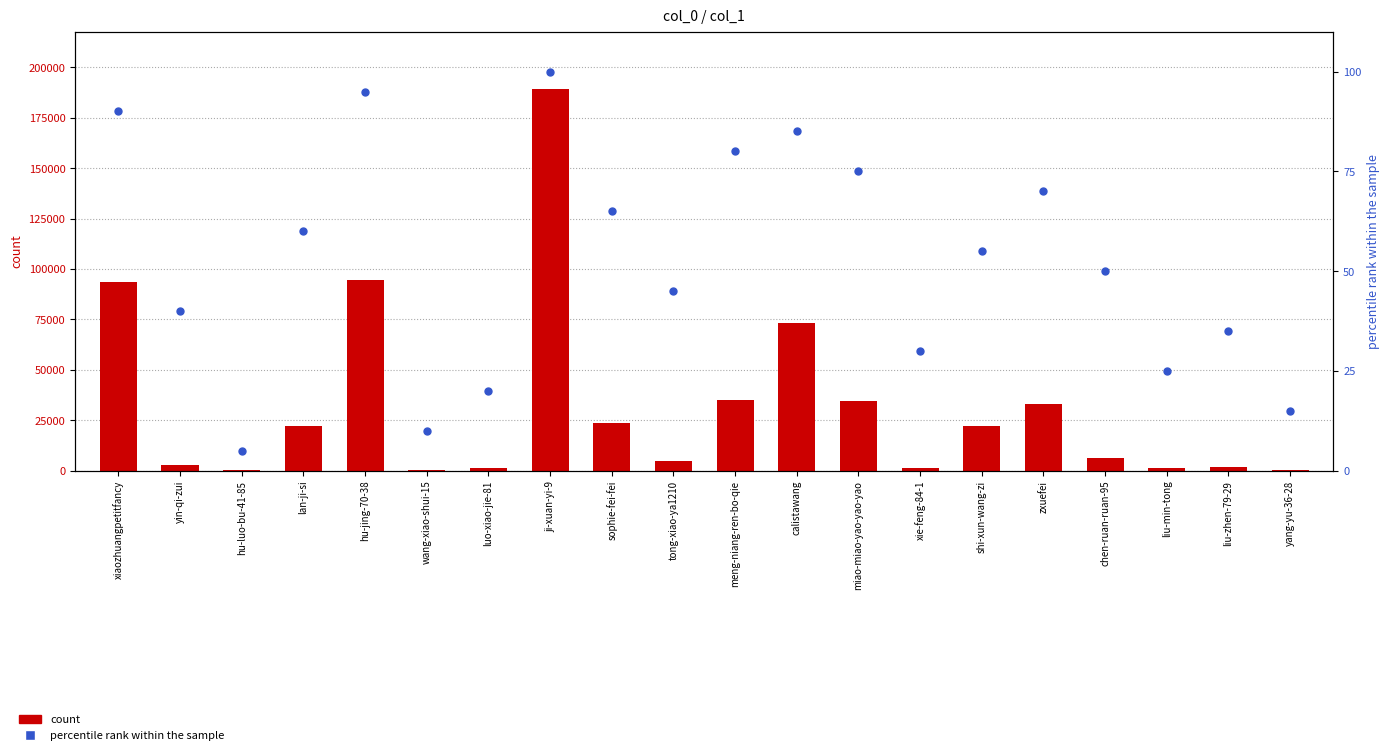

What are all the series names shown in the legend?

count, percentile rank within the sample